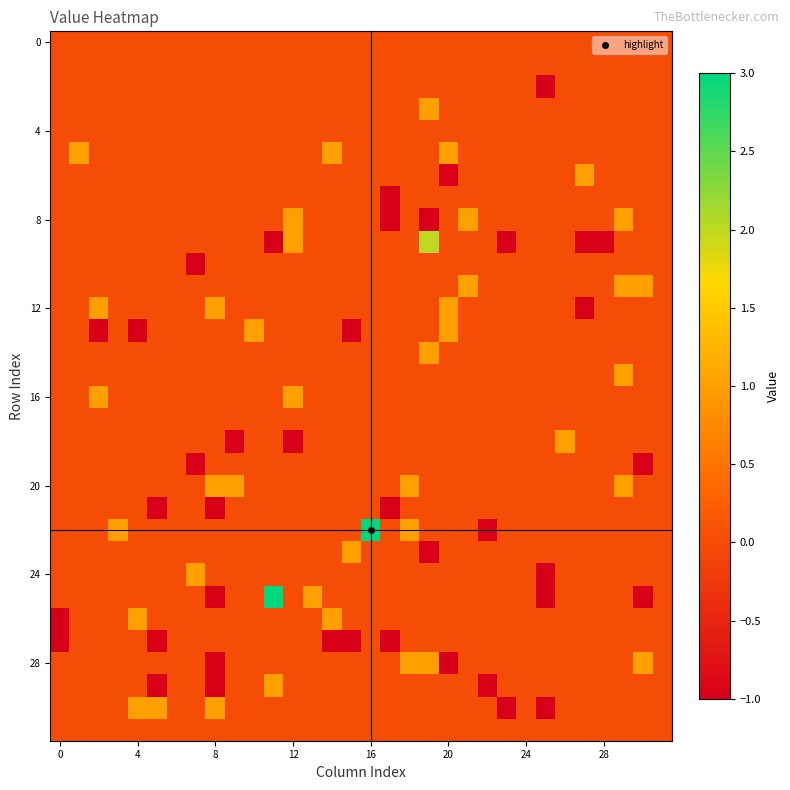

At which category does the chart reach its peak across all series?

16